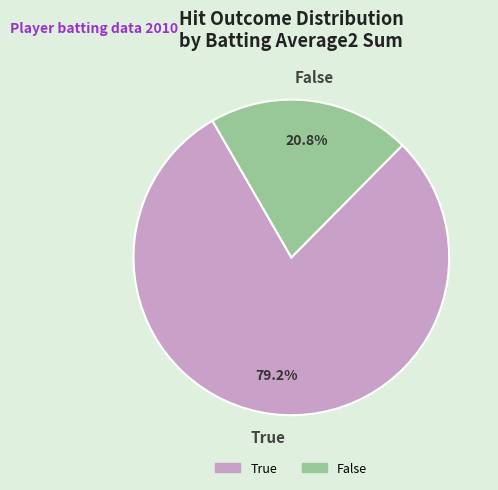

True or false: True accounts for 19% of the total.

False